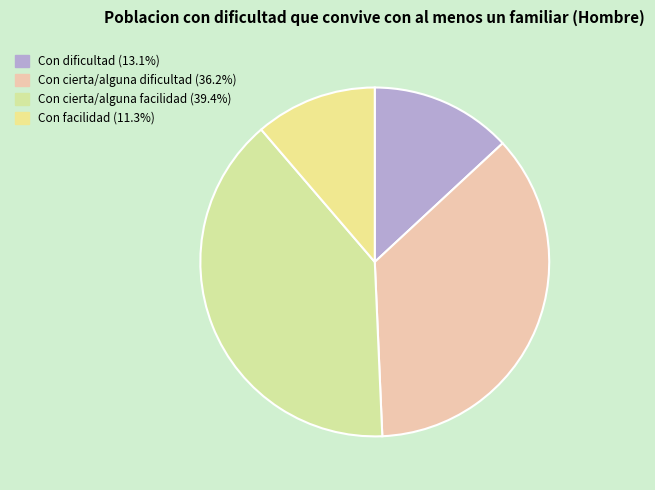

Combined, do Con dificultad and Con facilidad account for over 50%?

No